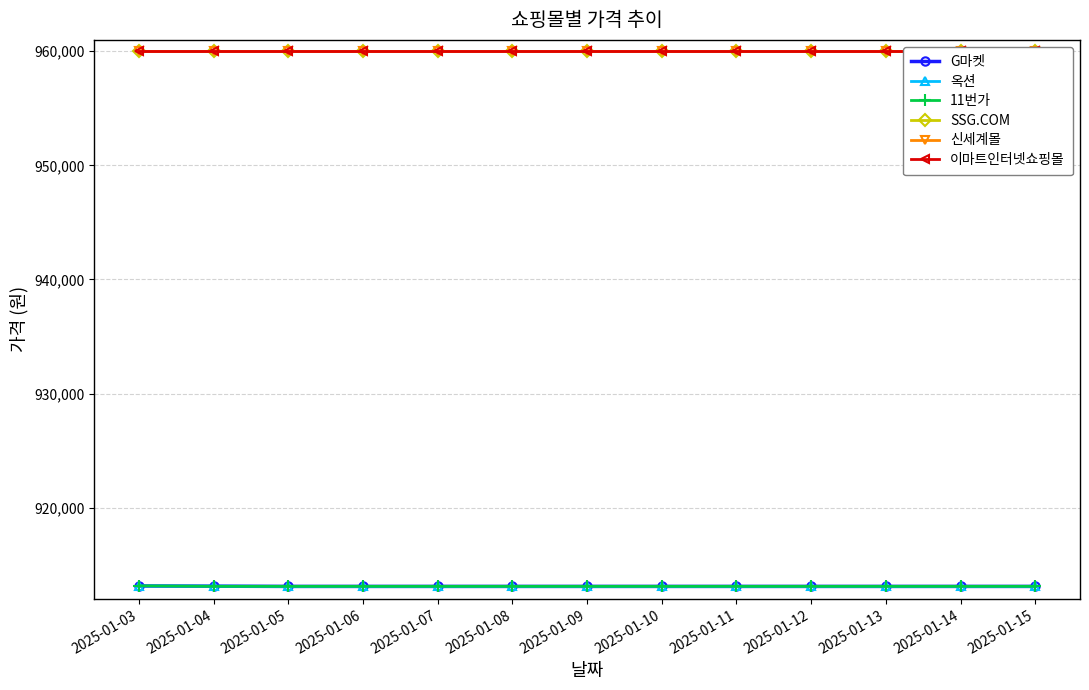

Does the chart have visible grid lines?

Yes